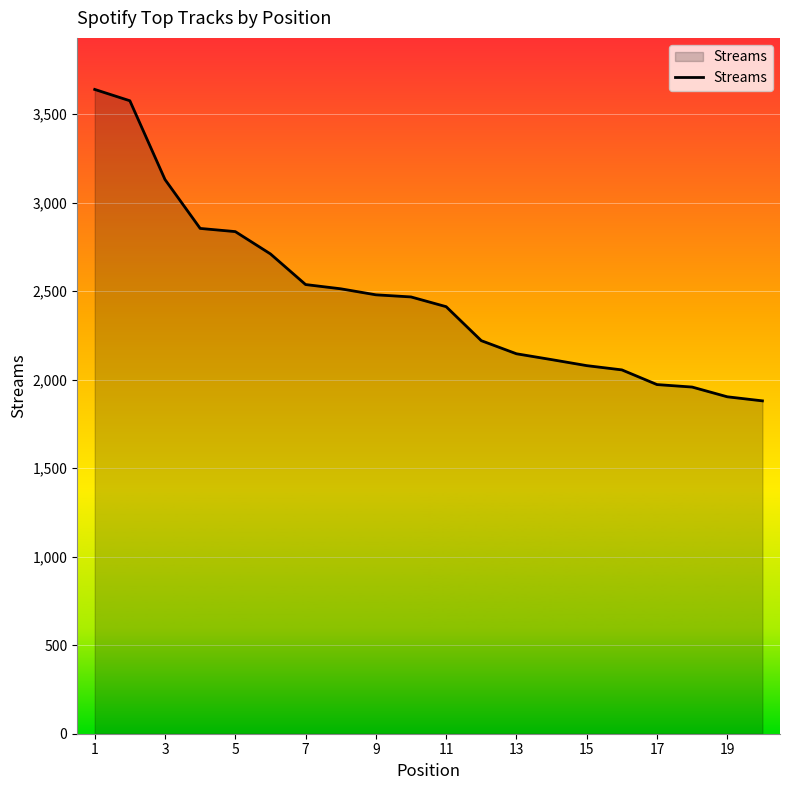

What is the minimum value shown in the chart?

1880